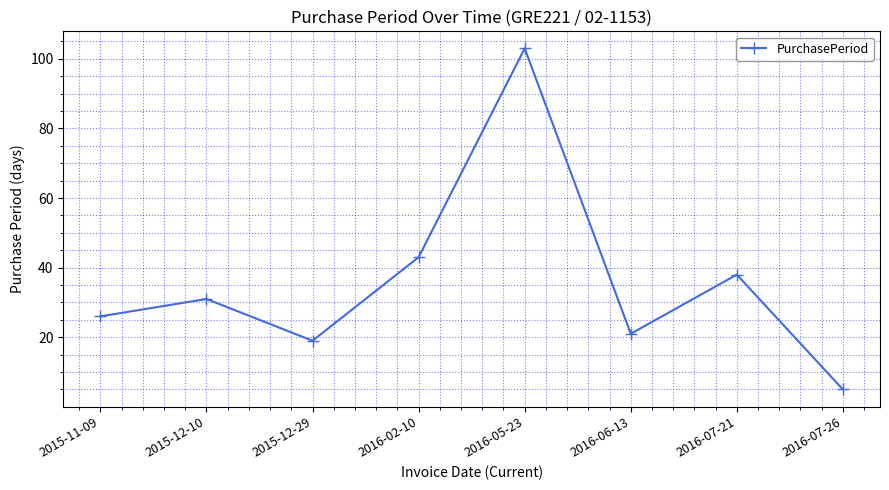

What is the value of the 5th point from the left?

103